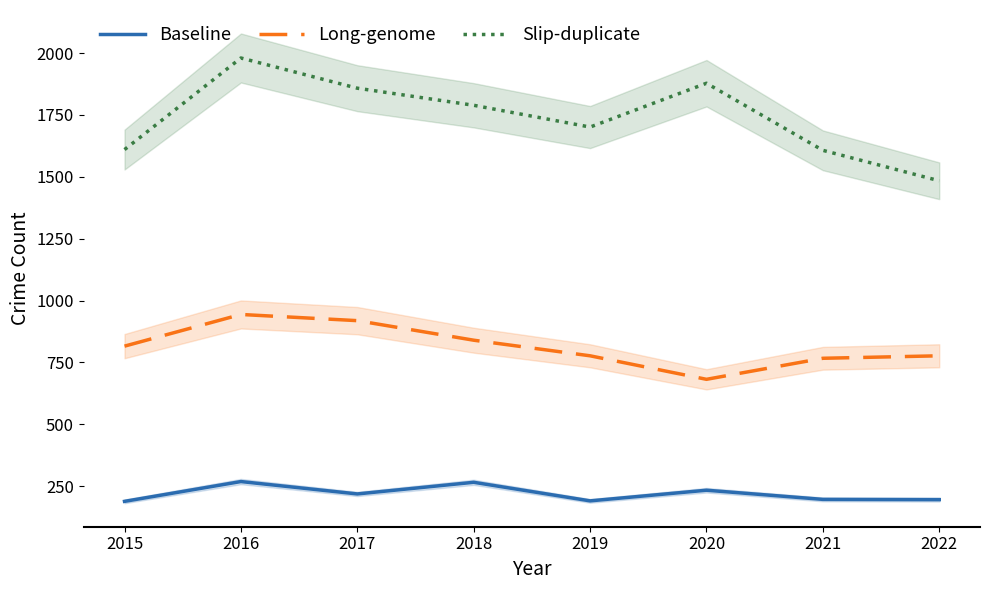

The Long-genome series shows 682 at 2020. True or false?

True